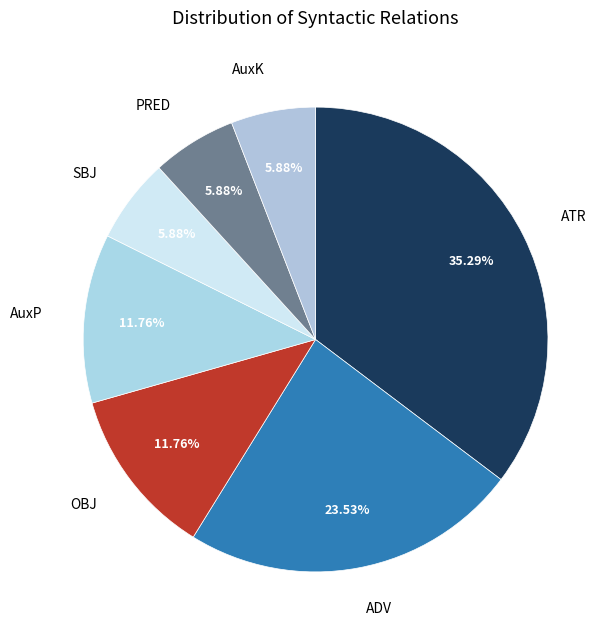

Approximately how many times larger is the value at AuxP compared to SBJ?

2.0